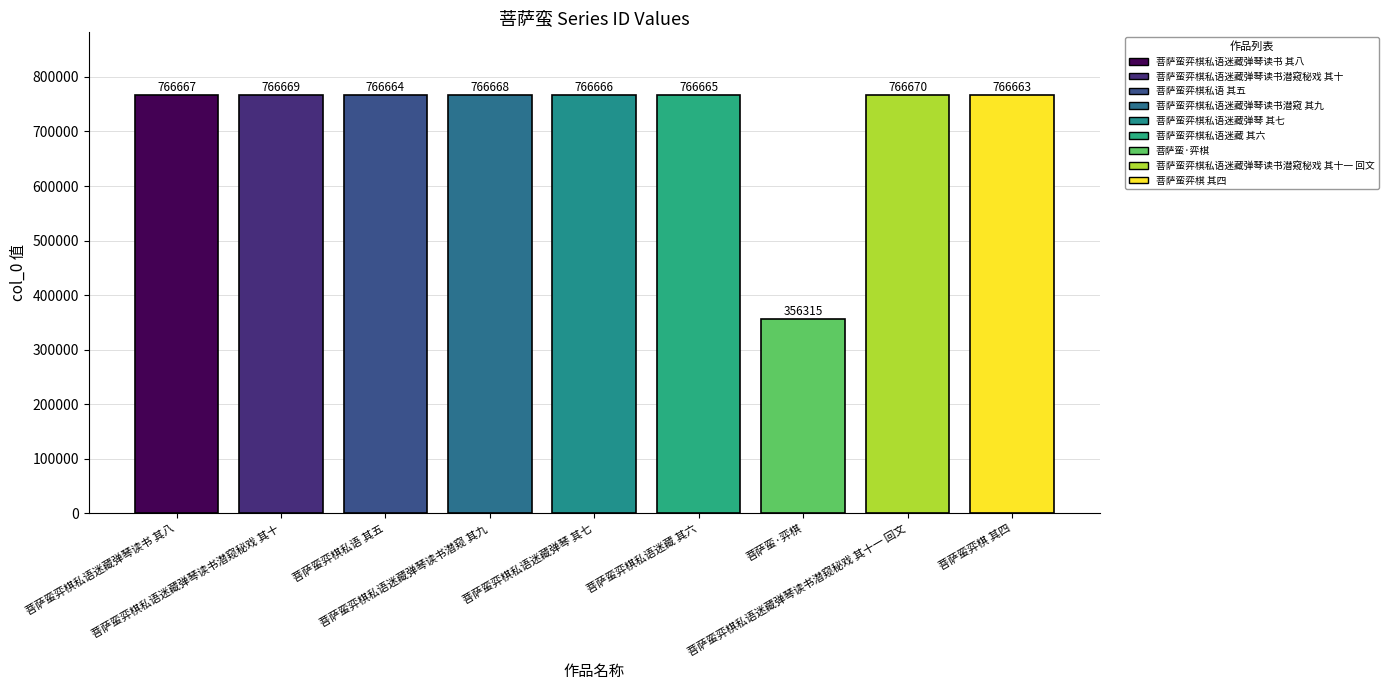

The chart shows a value of 1126025 at 菩萨蛮弈棋私语迷藏弹琴读书潜窥秘戏 其十一 回文. True or false?

False